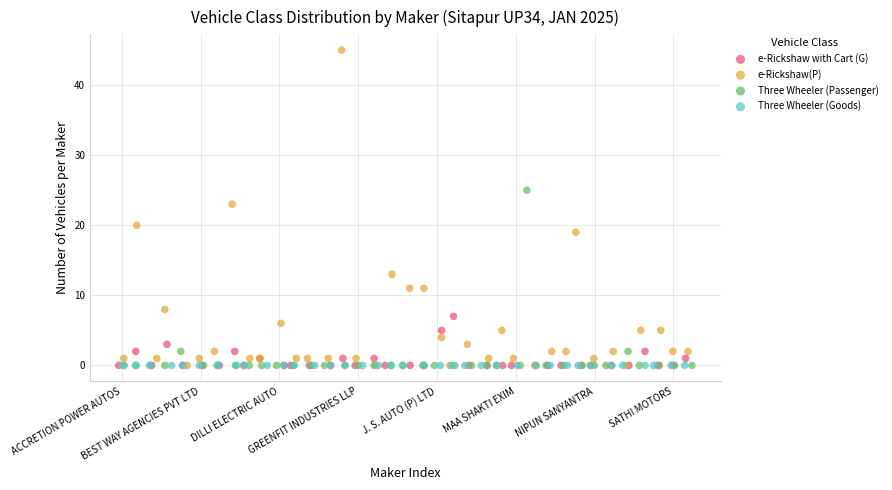

Which series reaches the maximum Y coordinate?

e-Rickshaw(P)